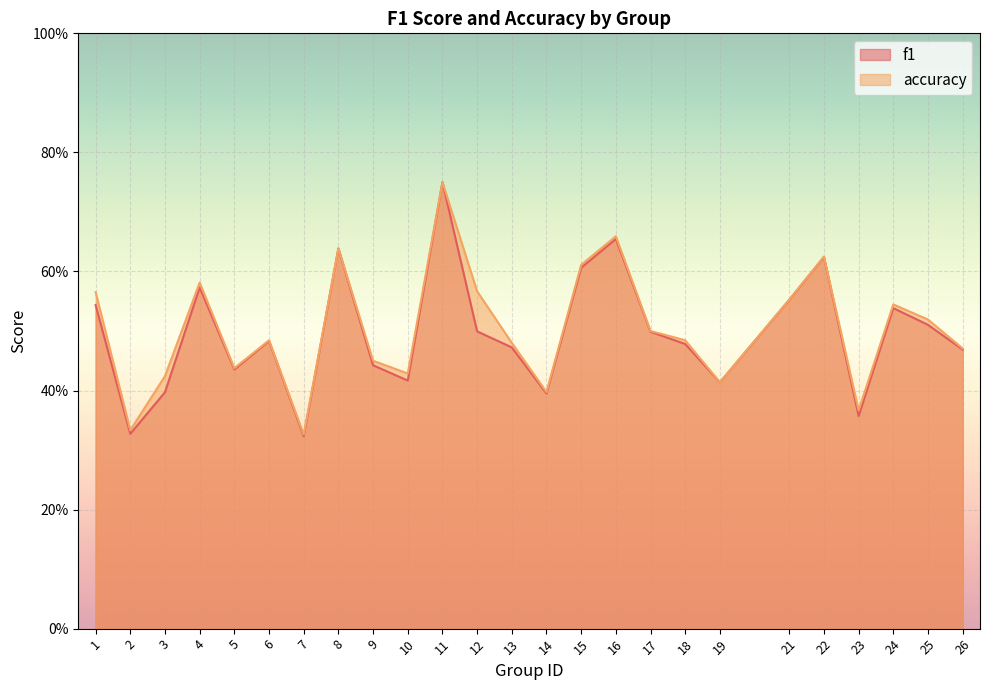

What is the difference between the maximum and minimum values in the f1 series?

0.4